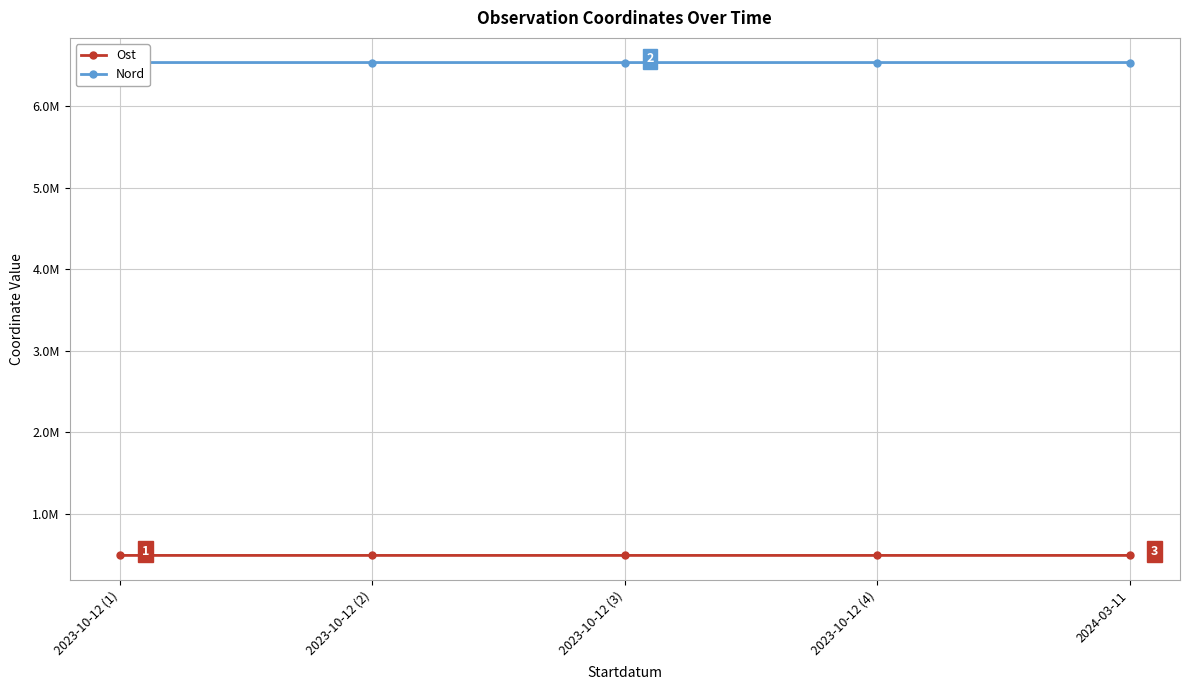

How many lines are shown in the chart?

2